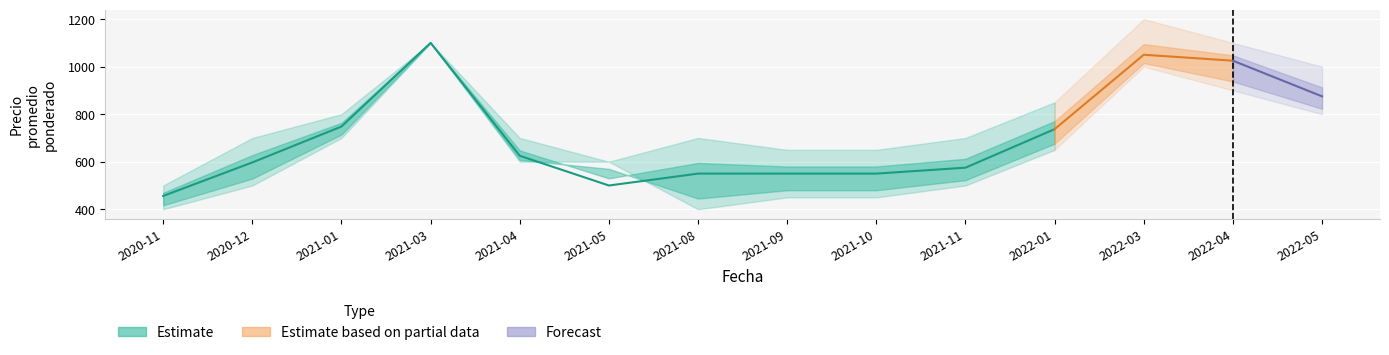

Is it true that Precio maximo equals 700 at 2021-11?

True